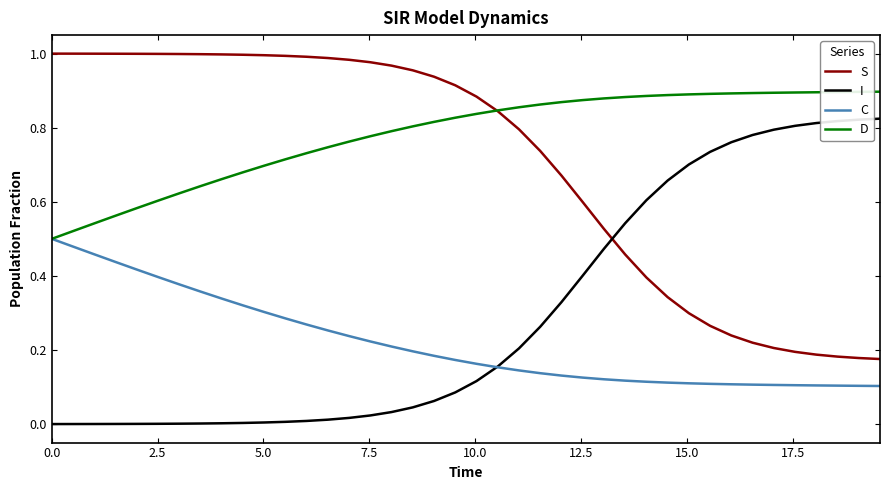

Rank the series by their maximum value, from highest to lowest.

S, D, I, C